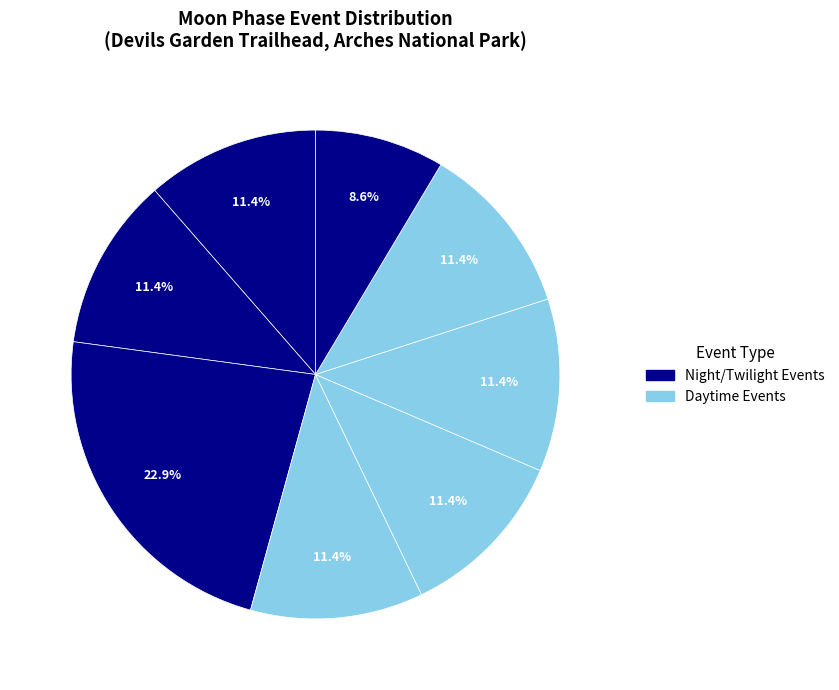

Is there any slice that represents more than half of the pie?

No